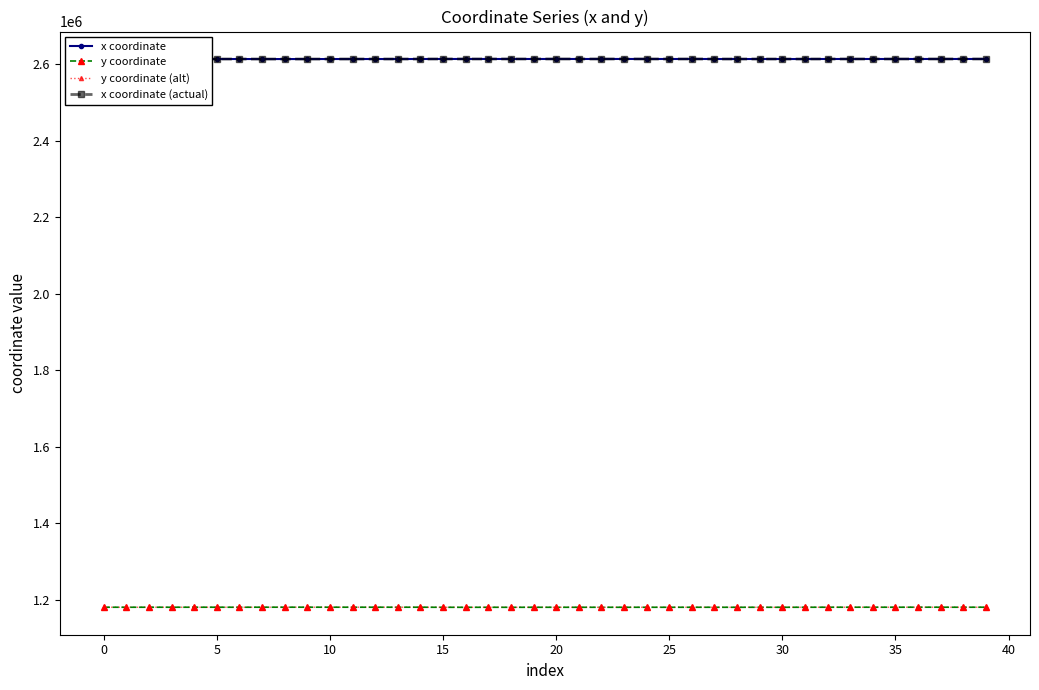

How many data points in y coordinate are above 1180498?

20